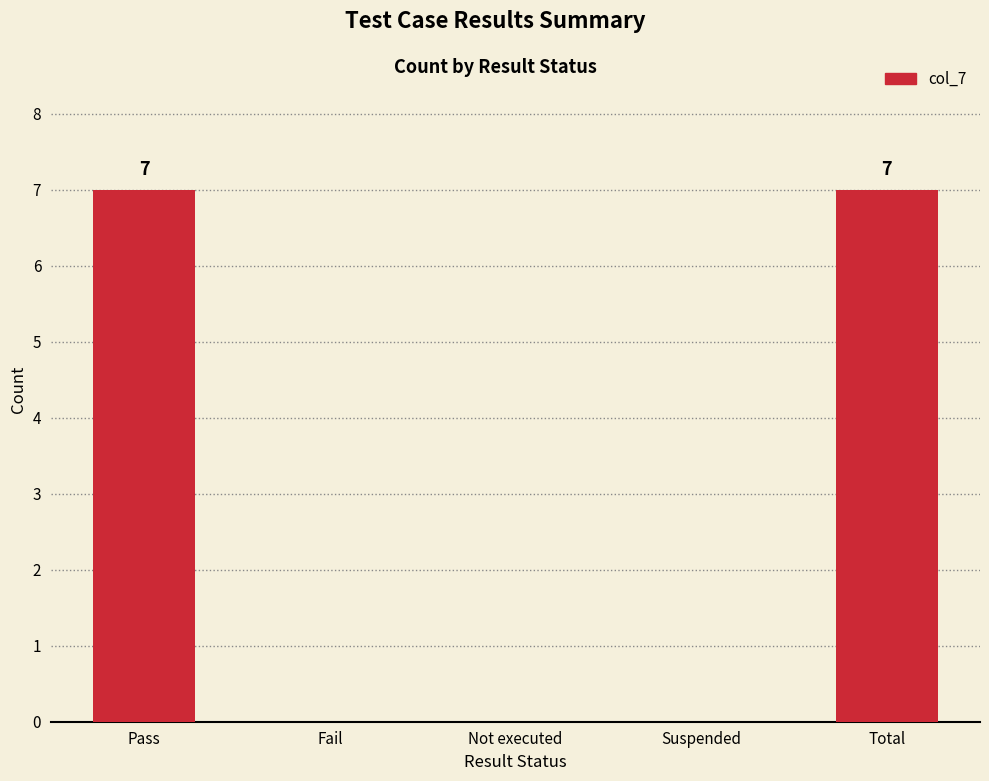

Reading left to right, transcribe all the data shown in this chart.

Pass=7	Fail=0	Not executed=0	Suspended=0	Total=7